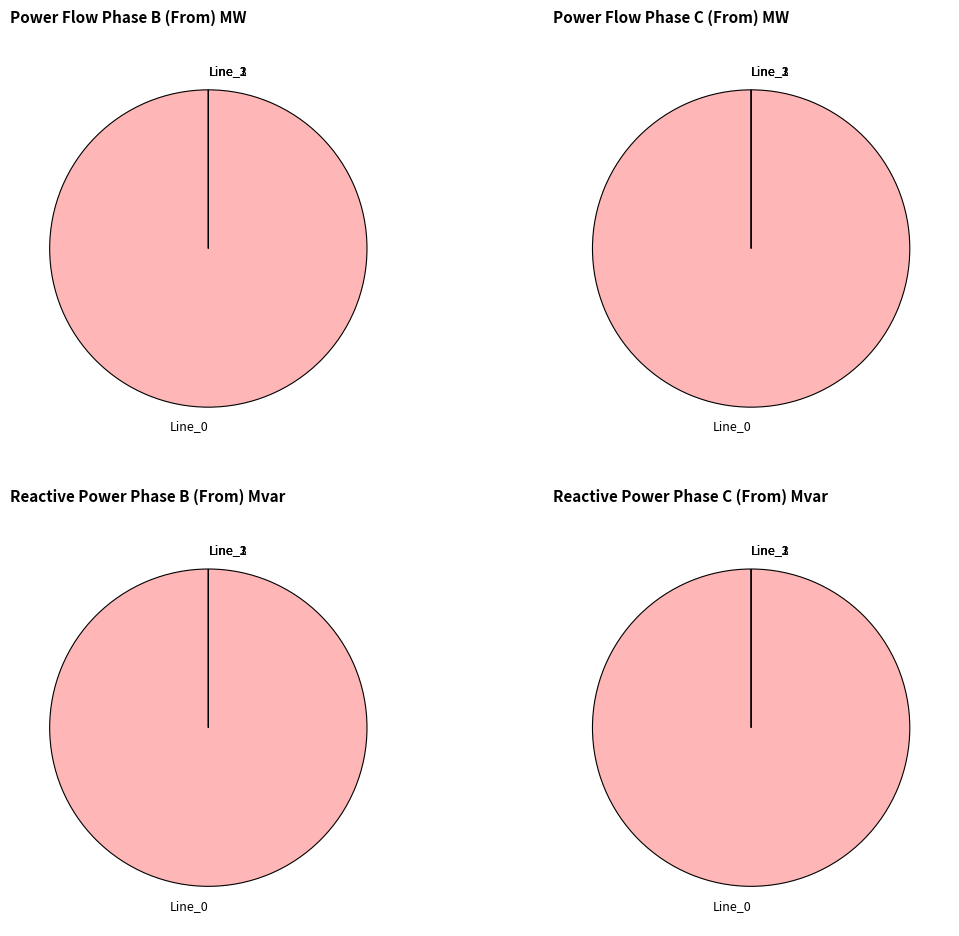

What percentage do Line_0 and Line_1 together represent?

100.0%